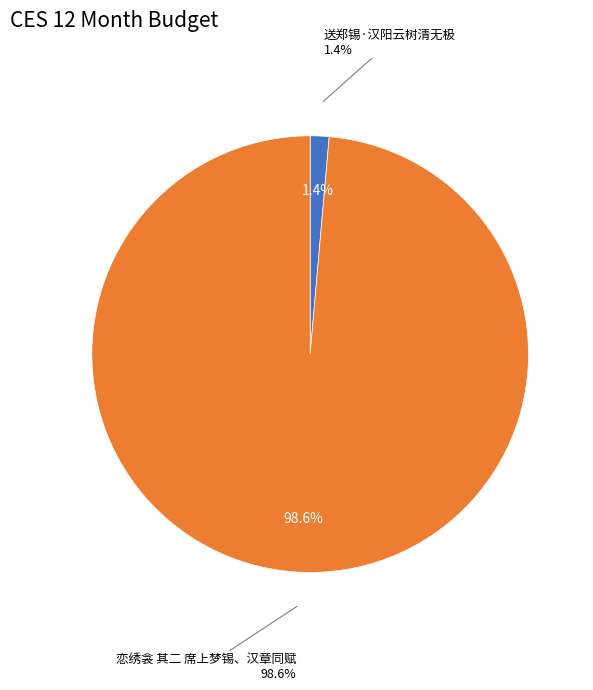

Which slice is the largest?

恋绣衾 其二 席上梦锡、汉章同赋